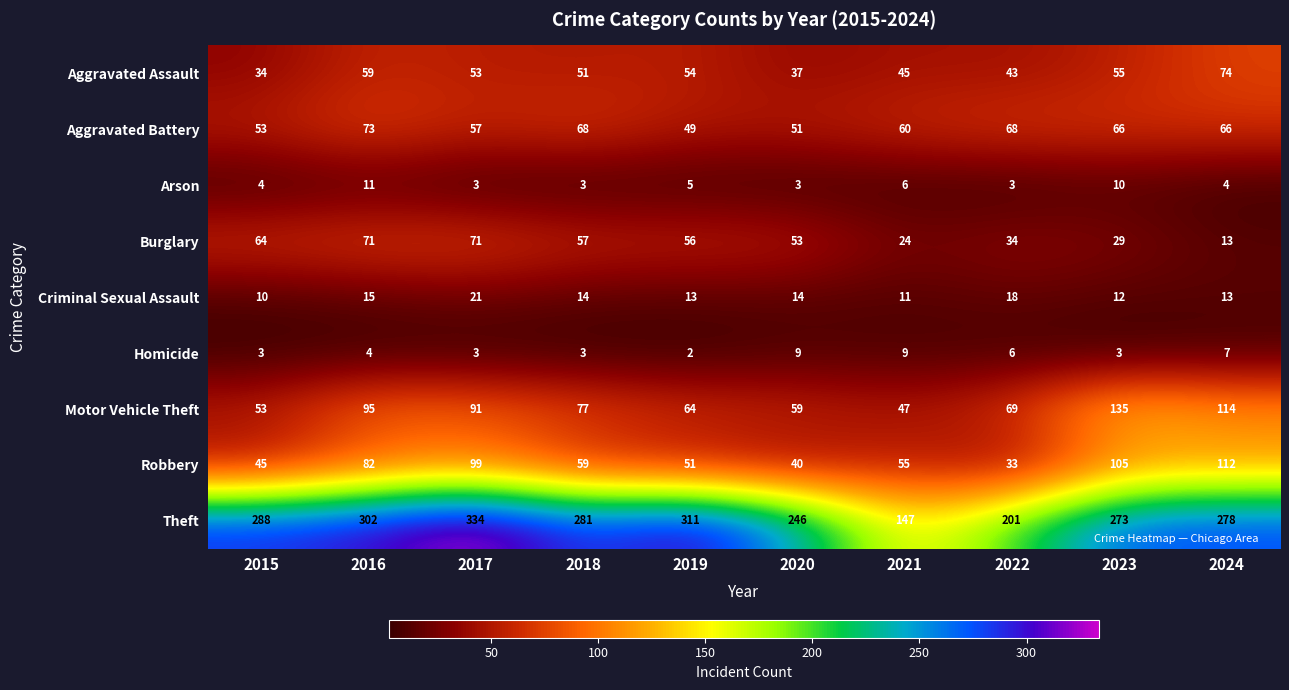

At 2016, list the series in order from largest to smallest.

Theft, Motor Vehicle Theft, Robbery, Aggravated Battery, Burglary, Aggravated Assault, Criminal Sexual Assault, Arson, Homicide